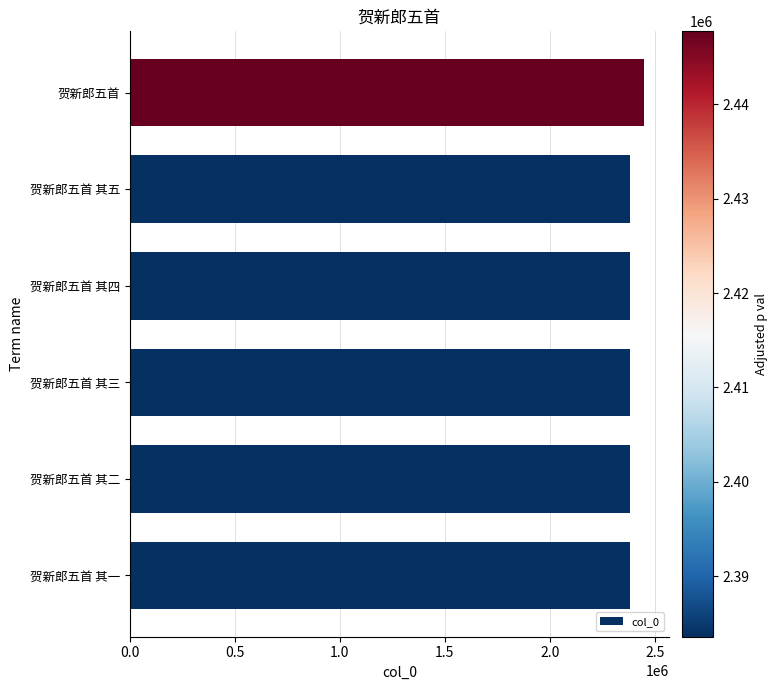

Which has a higher value, 贺新郎五首 or 贺新郎五首 其三?

贺新郎五首